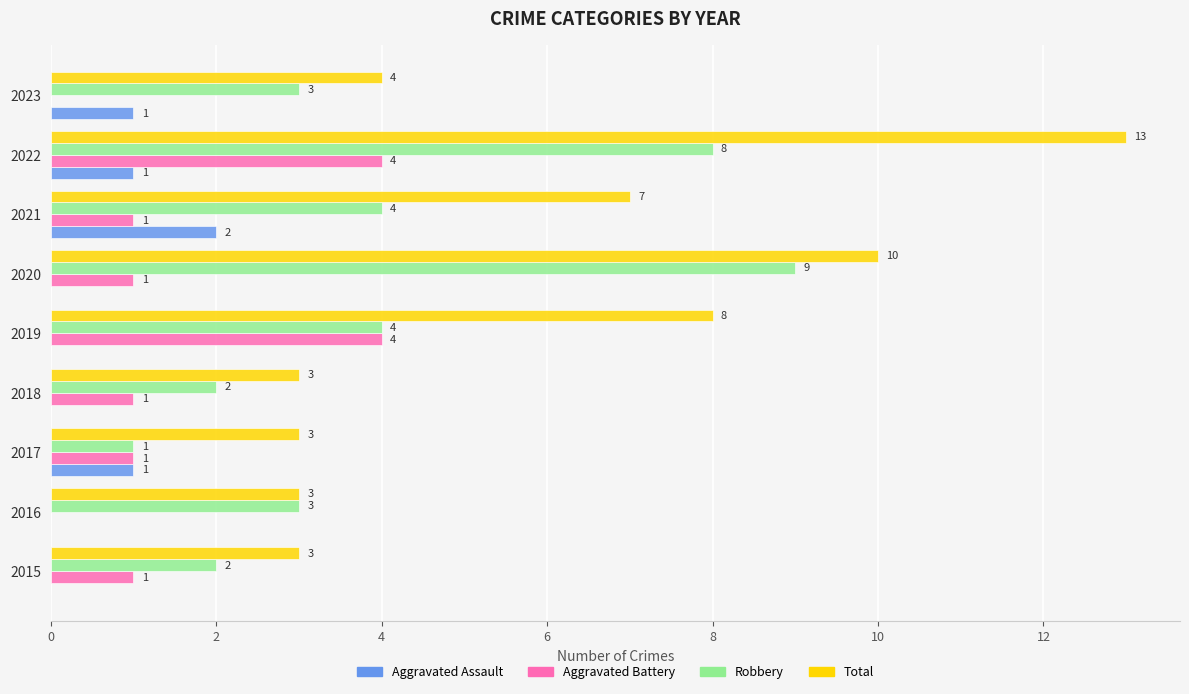

Which series changed the most between 2017 and 2023?

Robbery